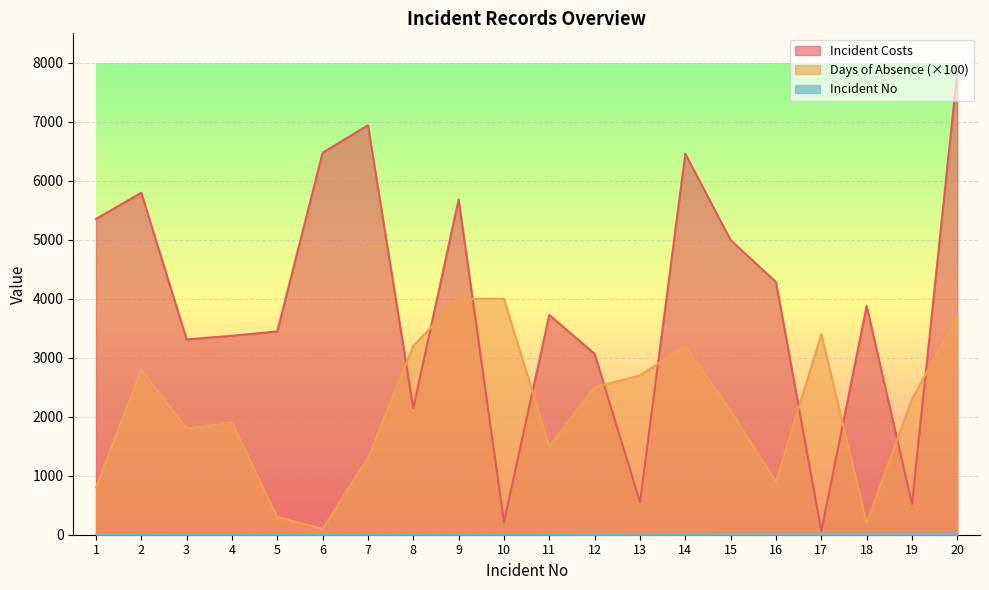

At which category is the sum across all series the highest?

20